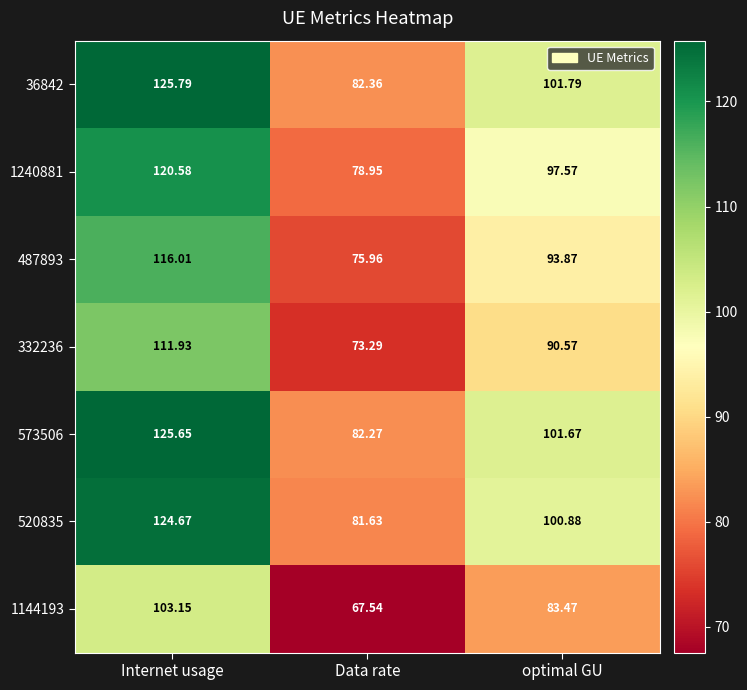

At which category does the chart reach its minimum across all series?

Data rate